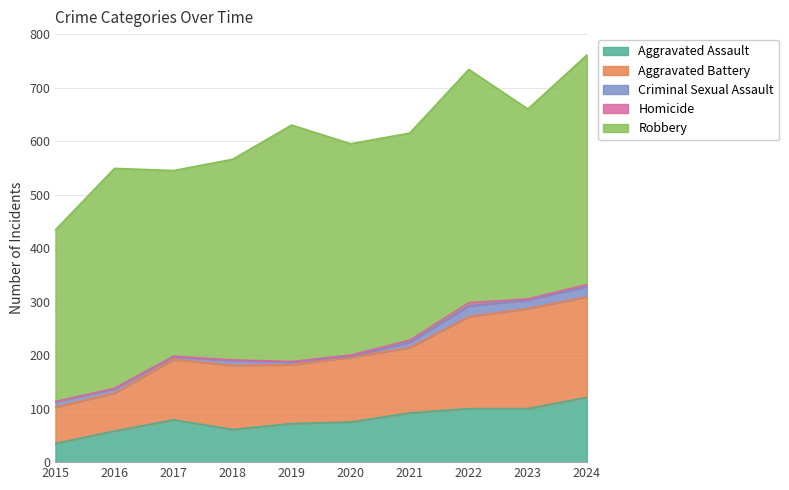

In Aggravated Assault, how many points are higher than both neighbors (excluding endpoints)?

1